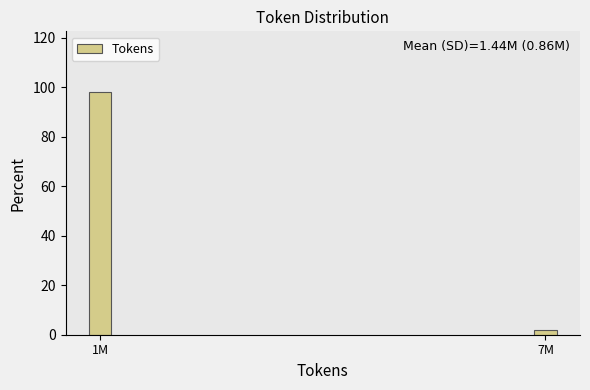

Reading left to right, extract all data points from this chart.

1M=98.1	7M=1.9